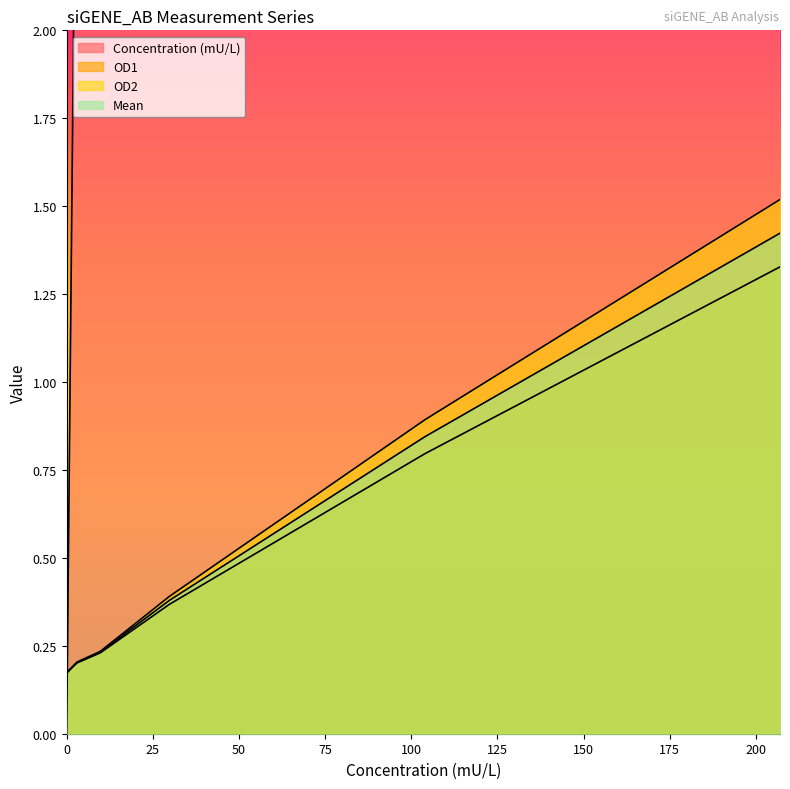

Reading left to right, what are all the values shown in this chart?

Concentration (mU/L): 0.0	3.0	9.7	29.8	104.0	207.0
OD1: 0.2	0.2	0.2	0.4	0.8	1.3
OD2: 0.2	0.2	0.2	0.4	0.9	1.5
Mean: 0.2	0.2	0.2	0.4	0.8	1.4